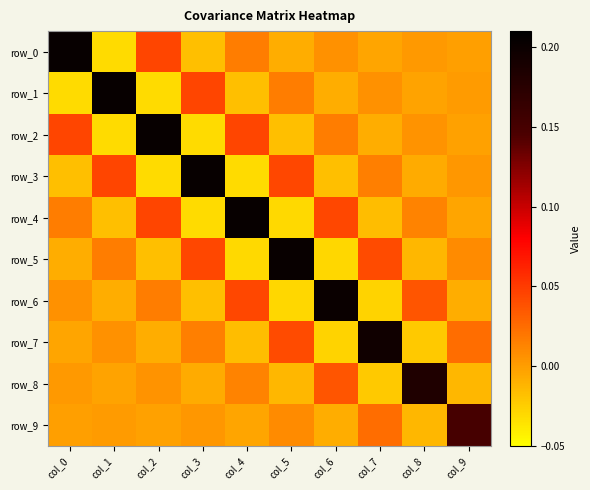

How many negative values does the row_7 series have?

5